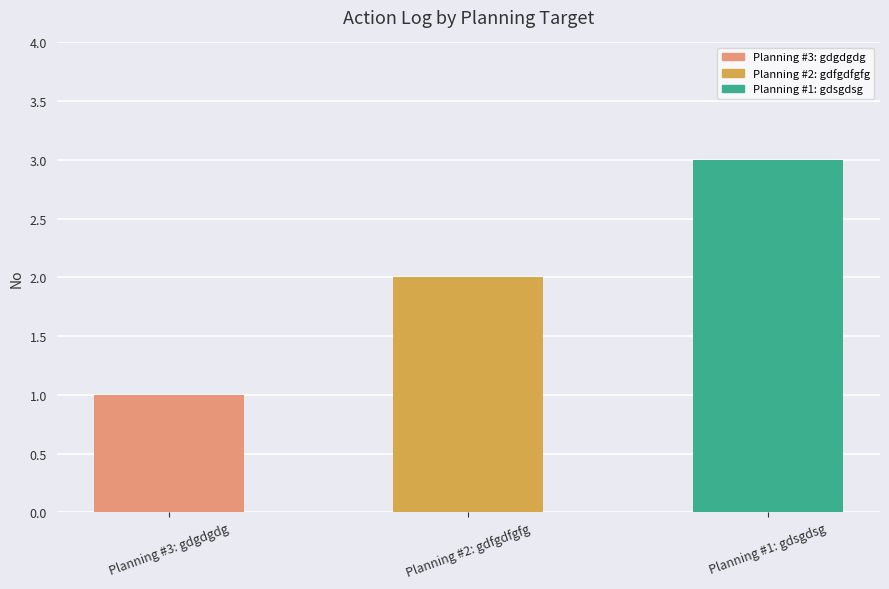

Rank the categories by value from lowest to highest.

Planning #3: gdgdgdg, Planning #2: gdfgdfgfg, Planning #1: gdsgdsg